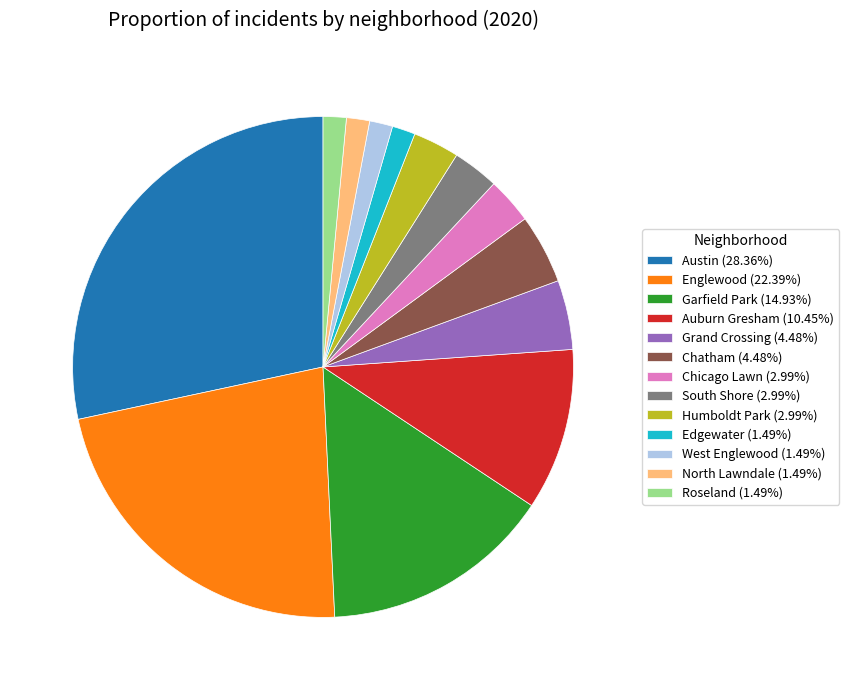

Do North Lawndale (1.49%) and Garfield Park (14.93%) together represent more than half of the pie?

No